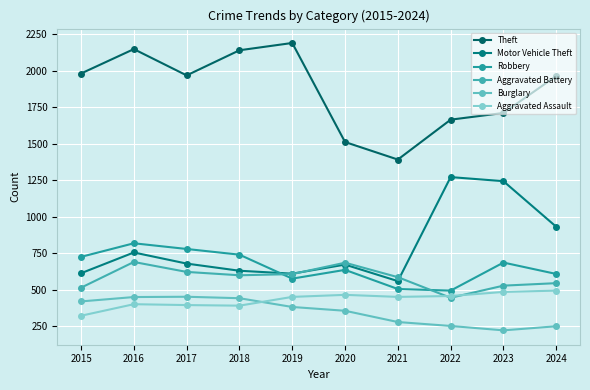

What is the difference between the maximum and minimum values in the Burglary series?

230